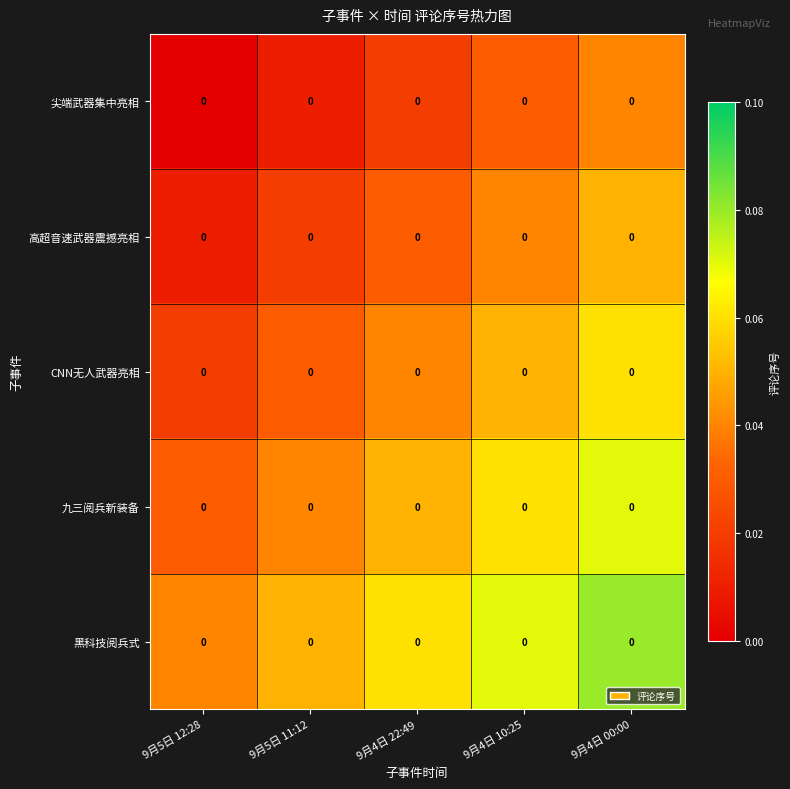

Between 9月4日 22:49 and 9月4日 00:00, which series saw the biggest shift?

高超音速武器震撼亮相